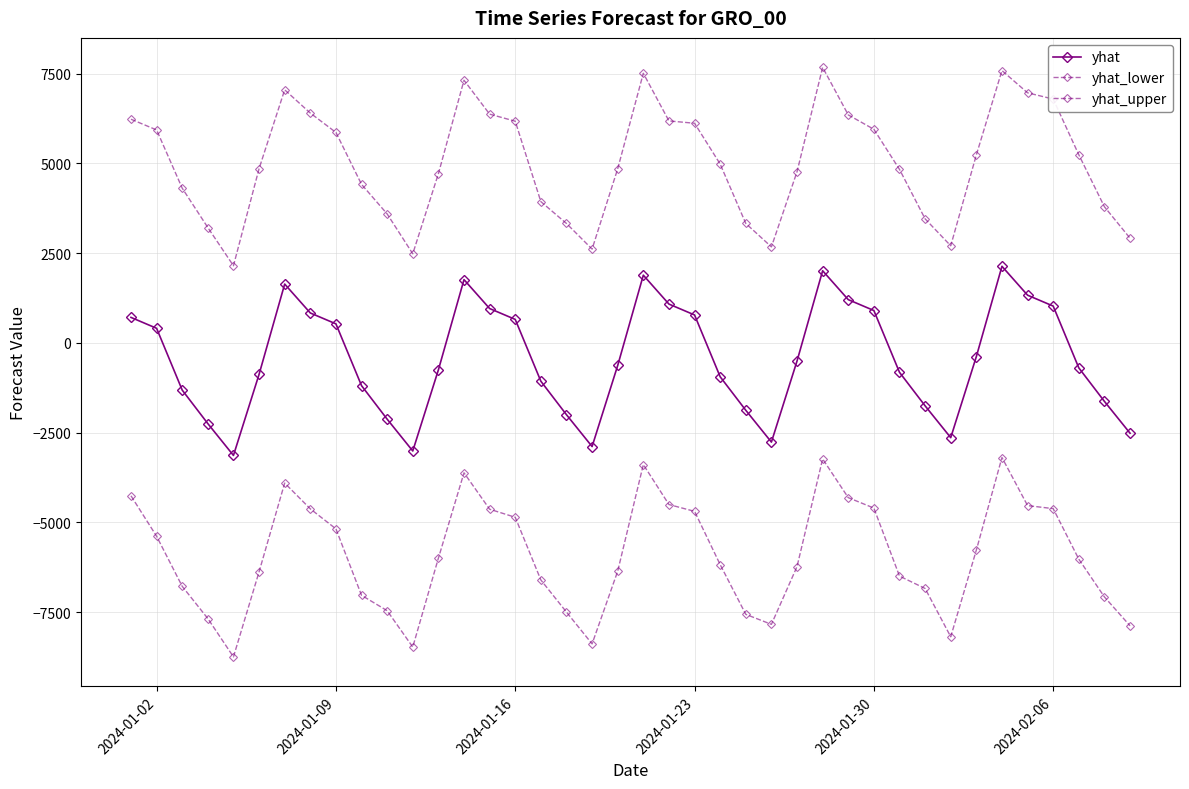

How many lines are shown in the chart?

3